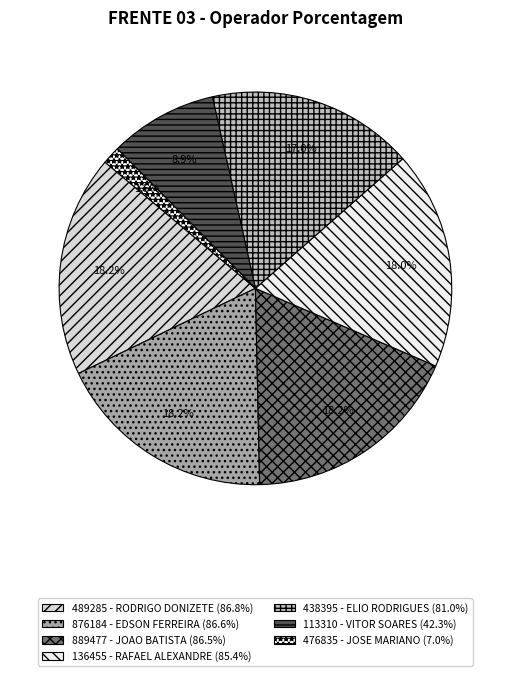

Is there a majority slice in this chart?

No